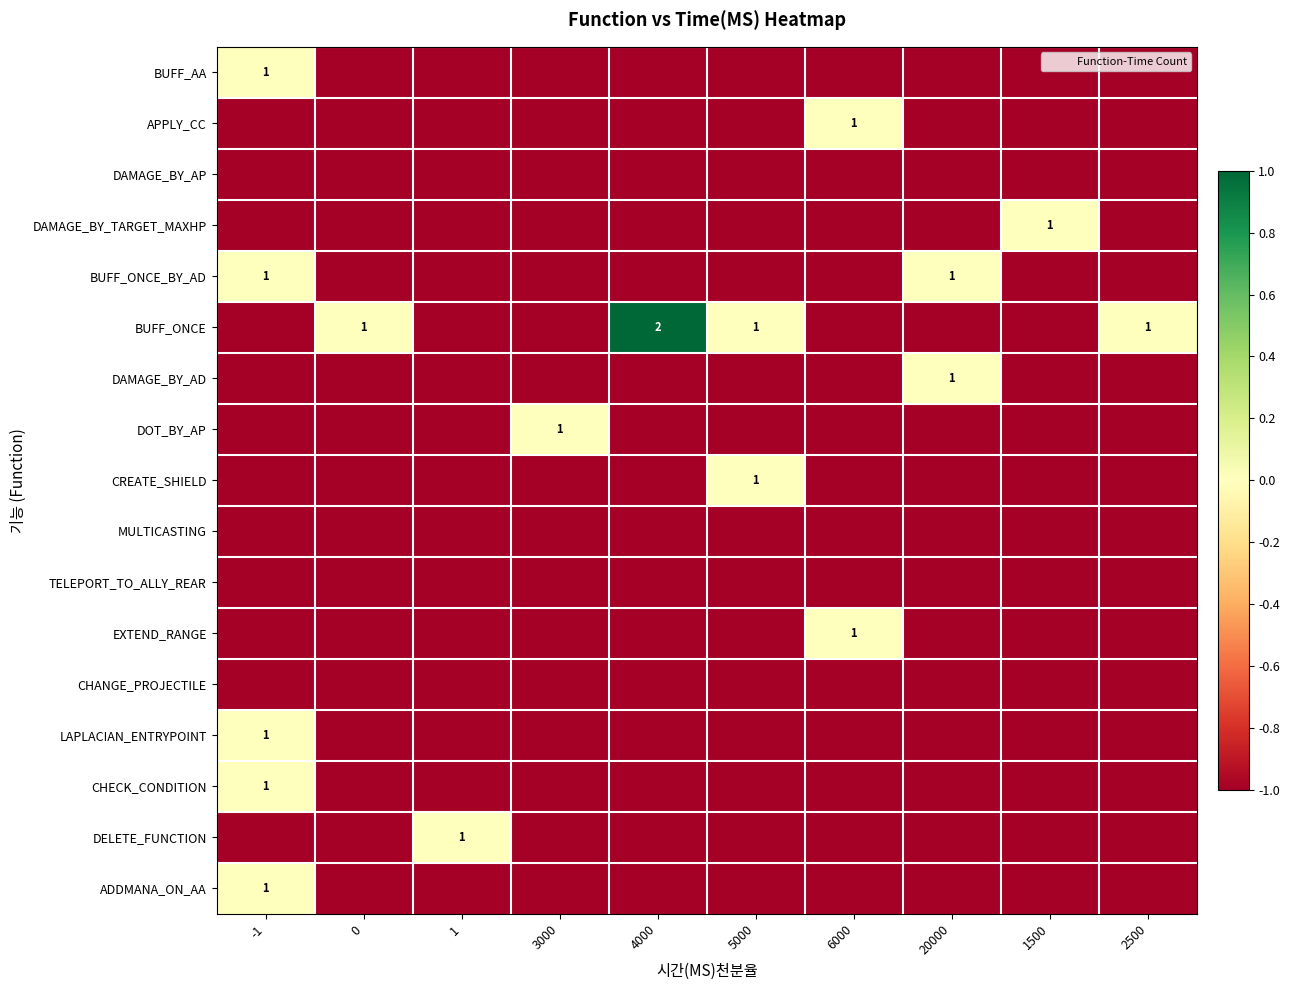

What is the lowest value of the CHANGE_PROJECTILE series?

-1.0